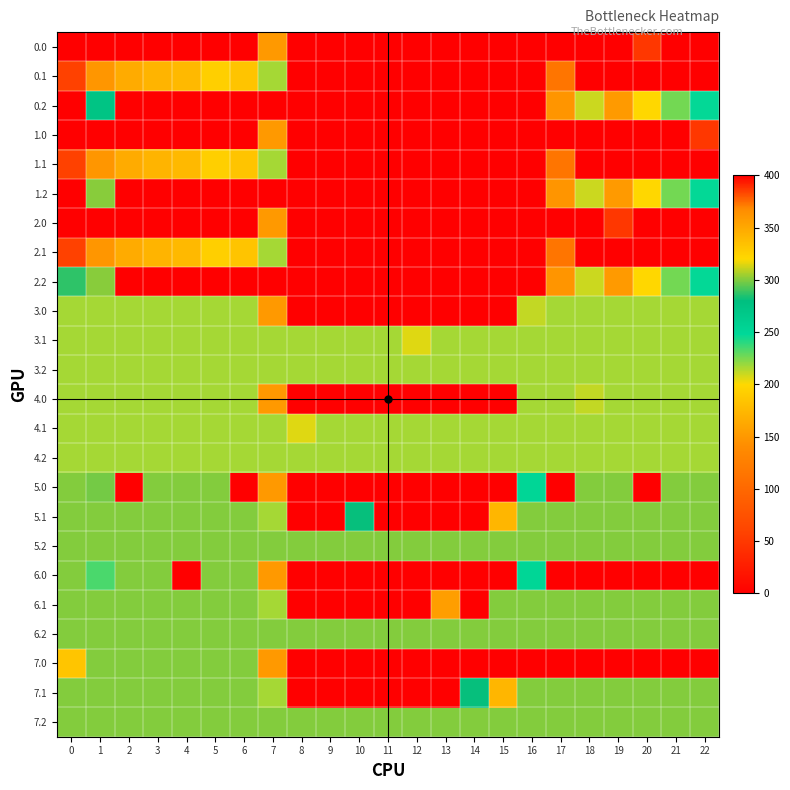

How many series are shown in this chart?

24